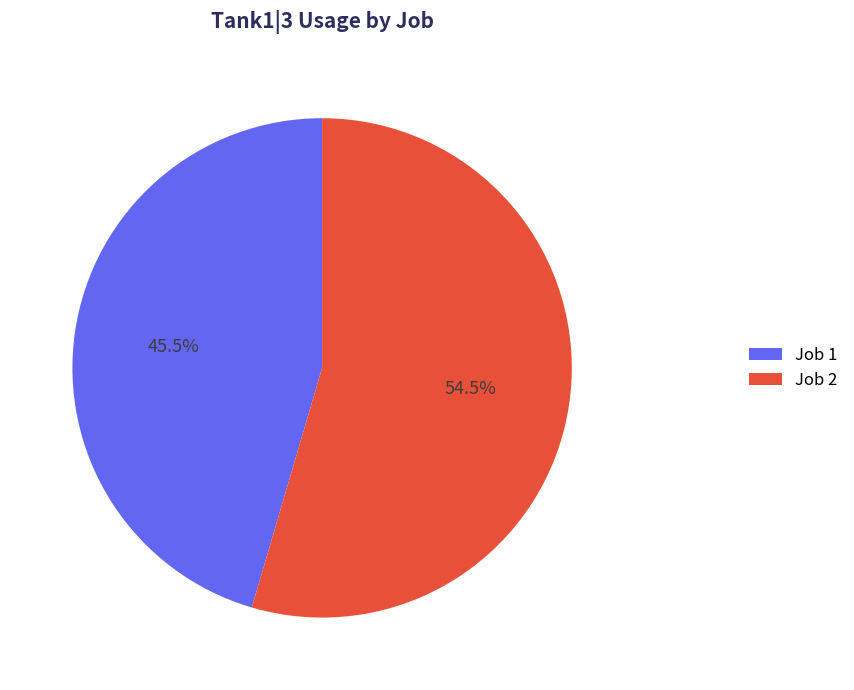

Which category has the smallest portion of the pie?

Job 1